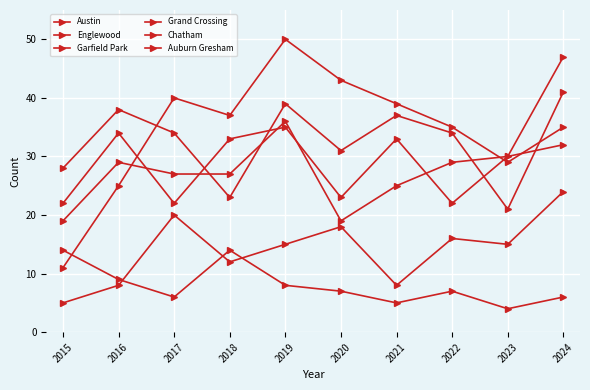

What is the smallest value displayed?

4